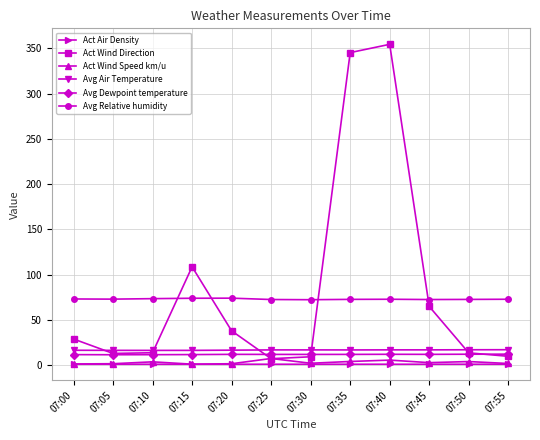

True or false: Act Air Density and Avg Dewpoint temperature intersect in this chart.

False